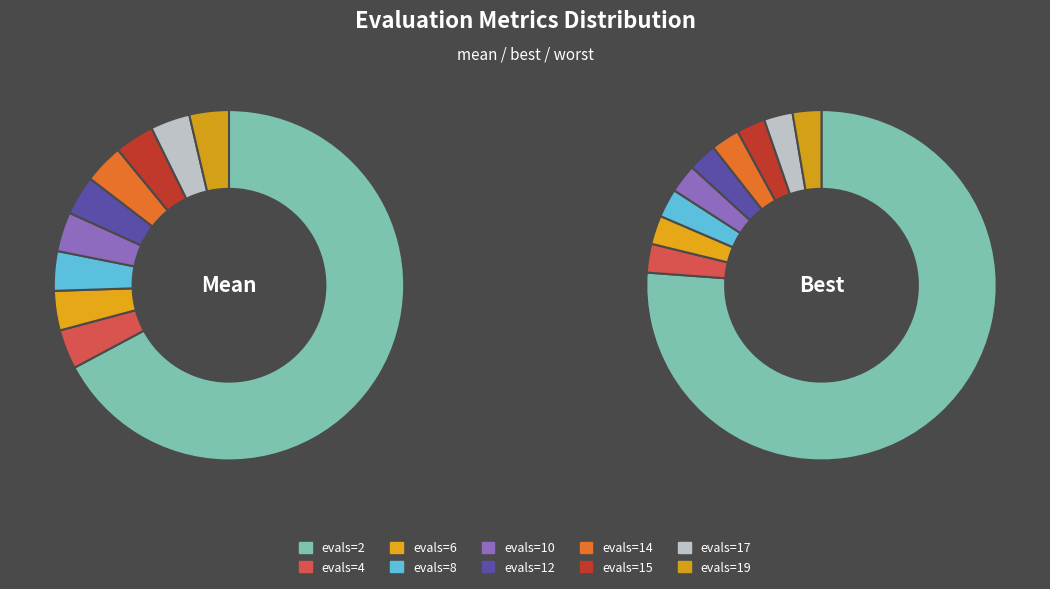

What percentage is the evals=2 slice, to the nearest percent?

67%